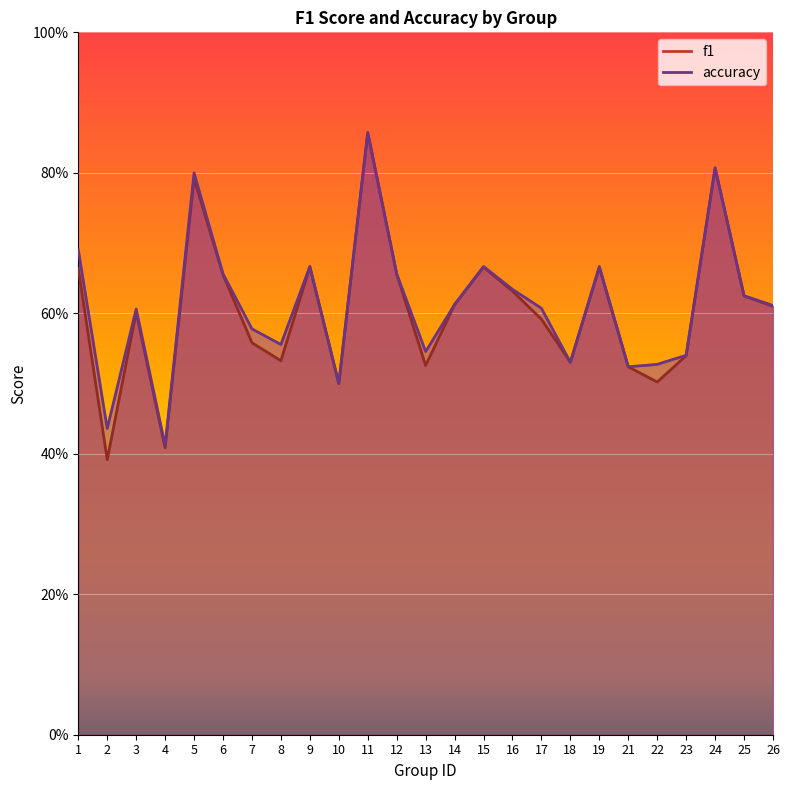

What is the sum of the f1 values at 16 and 19?

1.3